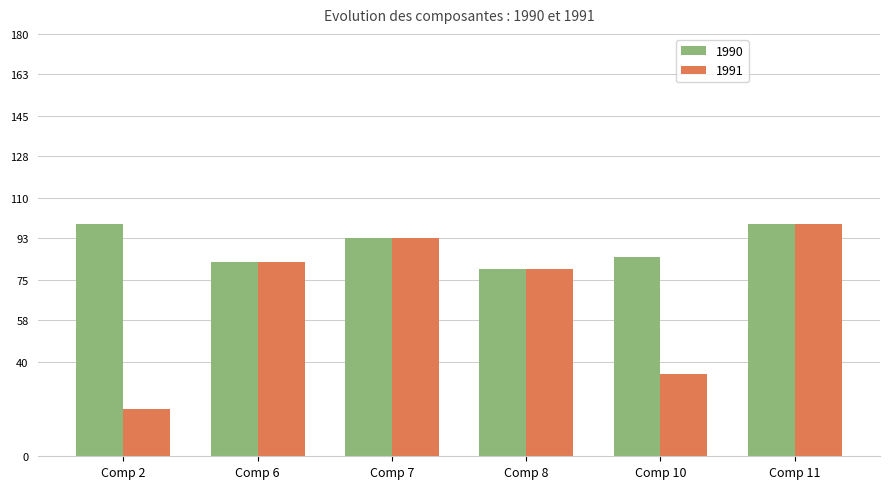

What is the difference between the maximum and minimum values in the 1991 series?

79